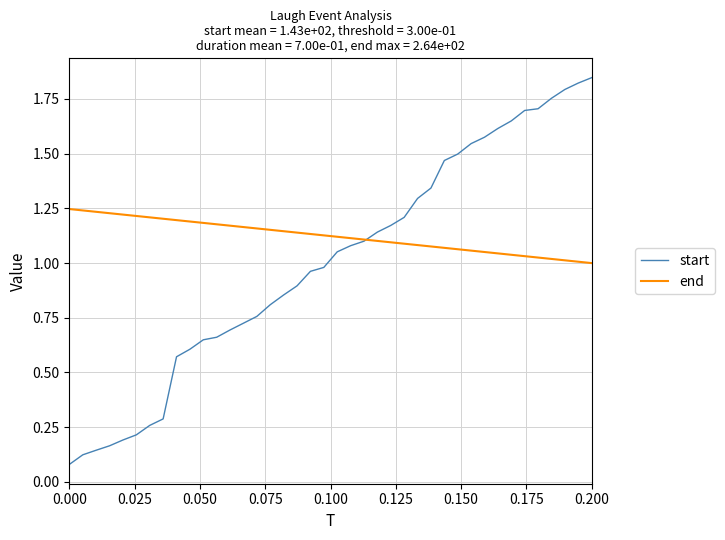

Rank the series by their average value, from highest to lowest.

end, start